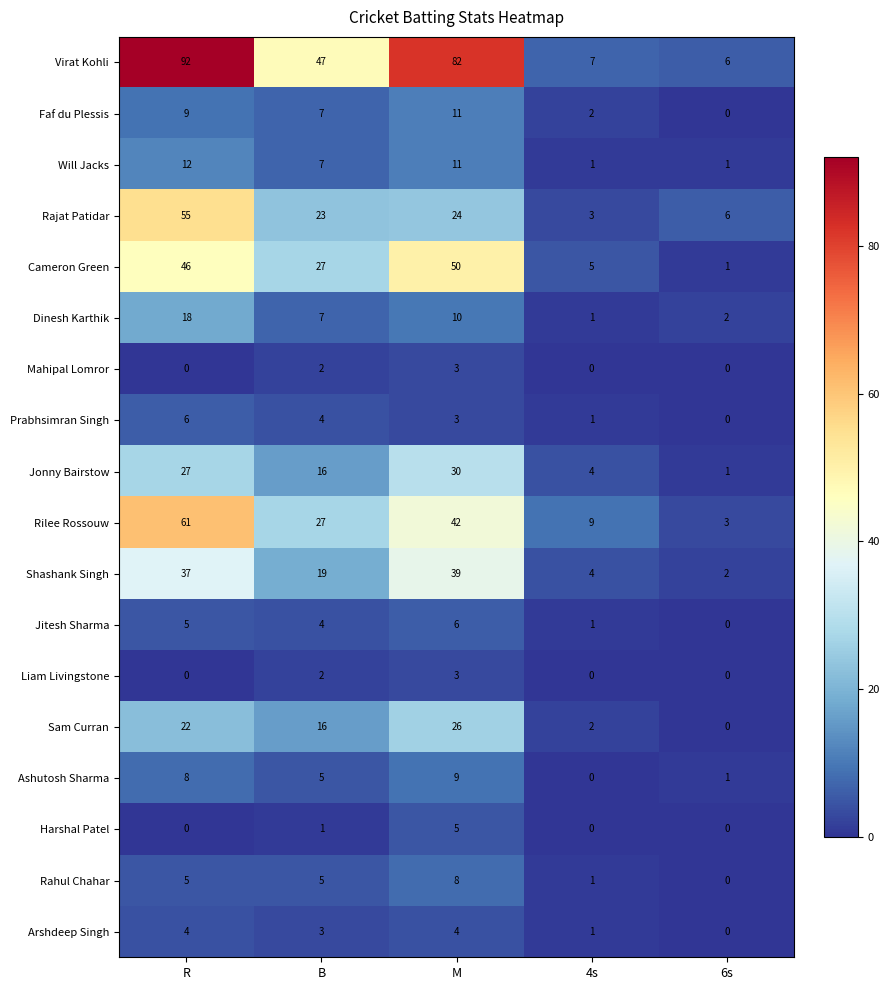

At how many categories does at least one series exceed 25?

3